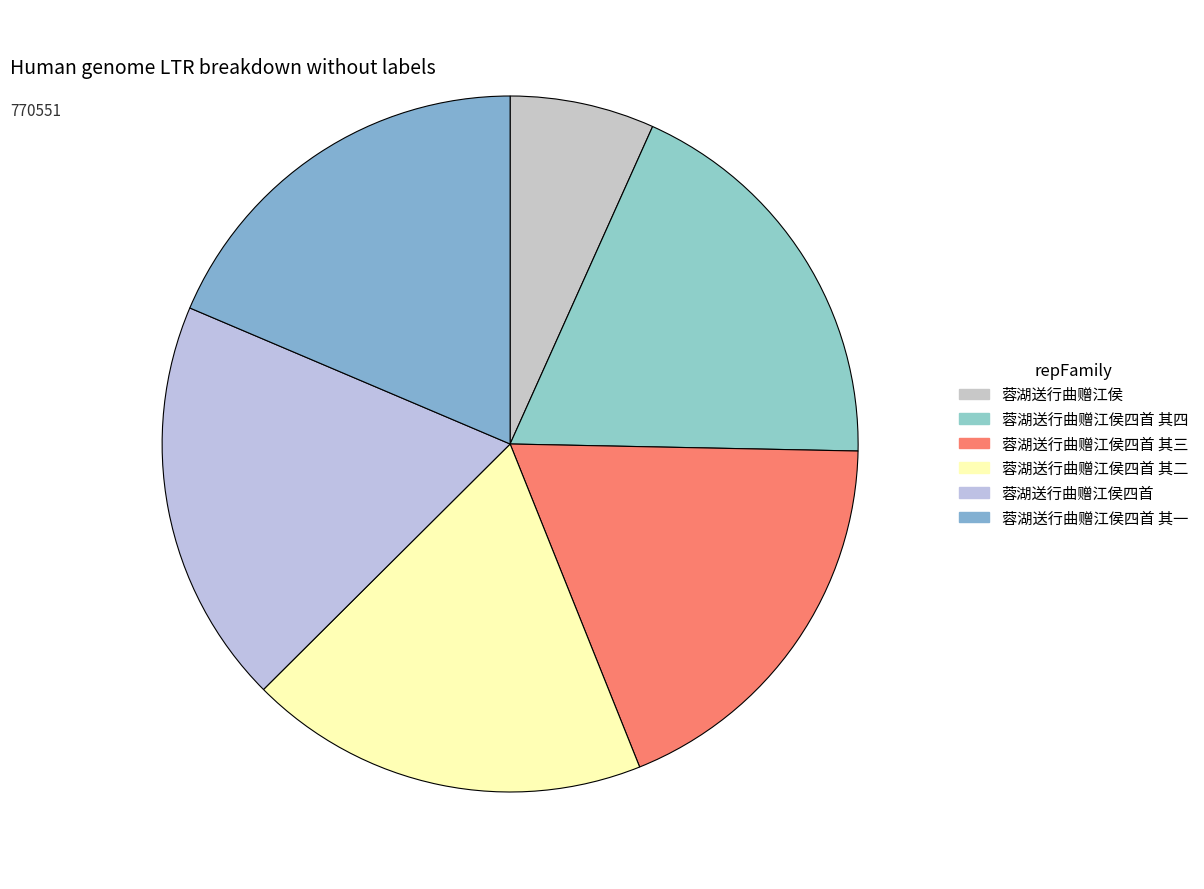

How many segments does this pie chart have?

6